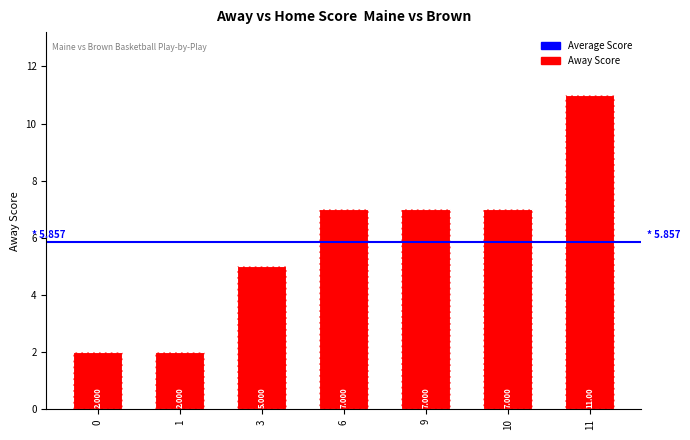

How many bars are there in total?

7